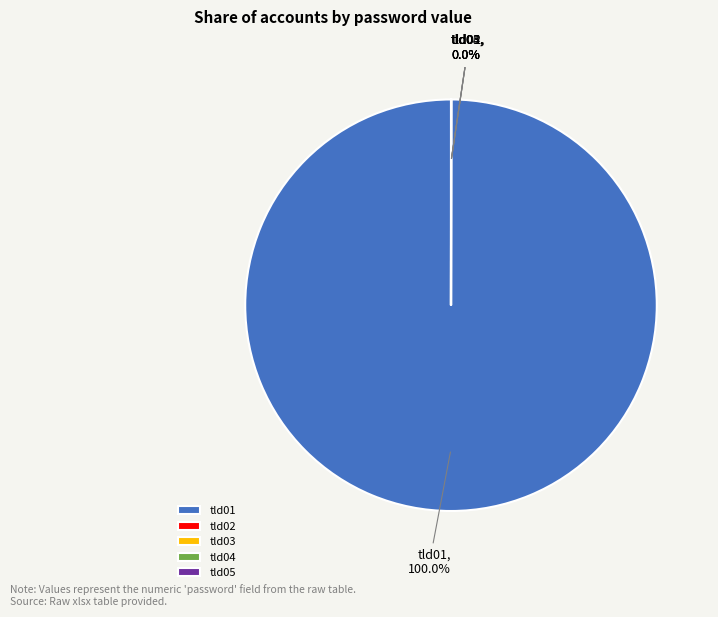

What is the largest slice in the pie chart?

tld01